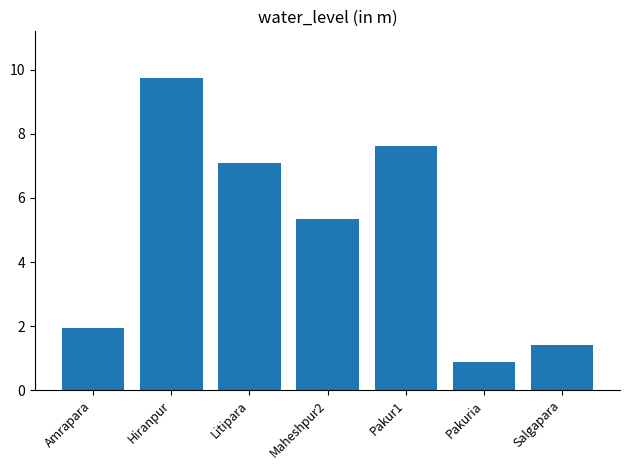

What is the label of the 3rd bar from the left?

Litipara